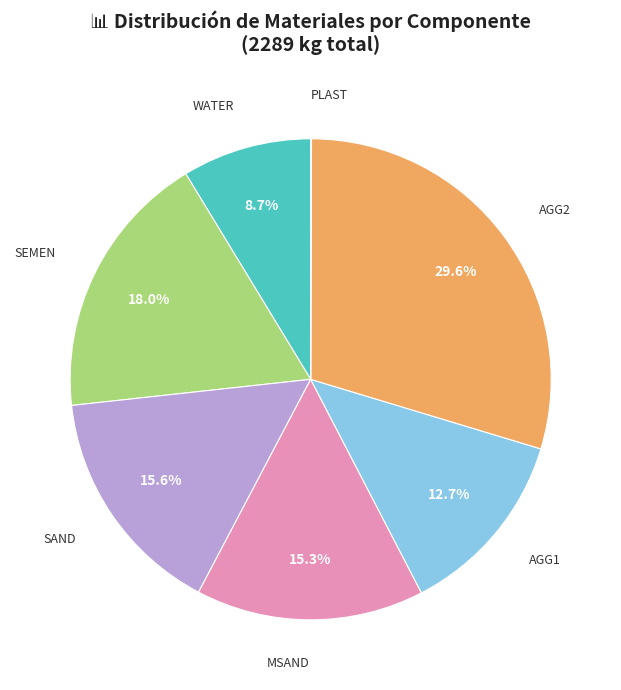

Is the sum of AGG2 and MSAND greater than half?

No